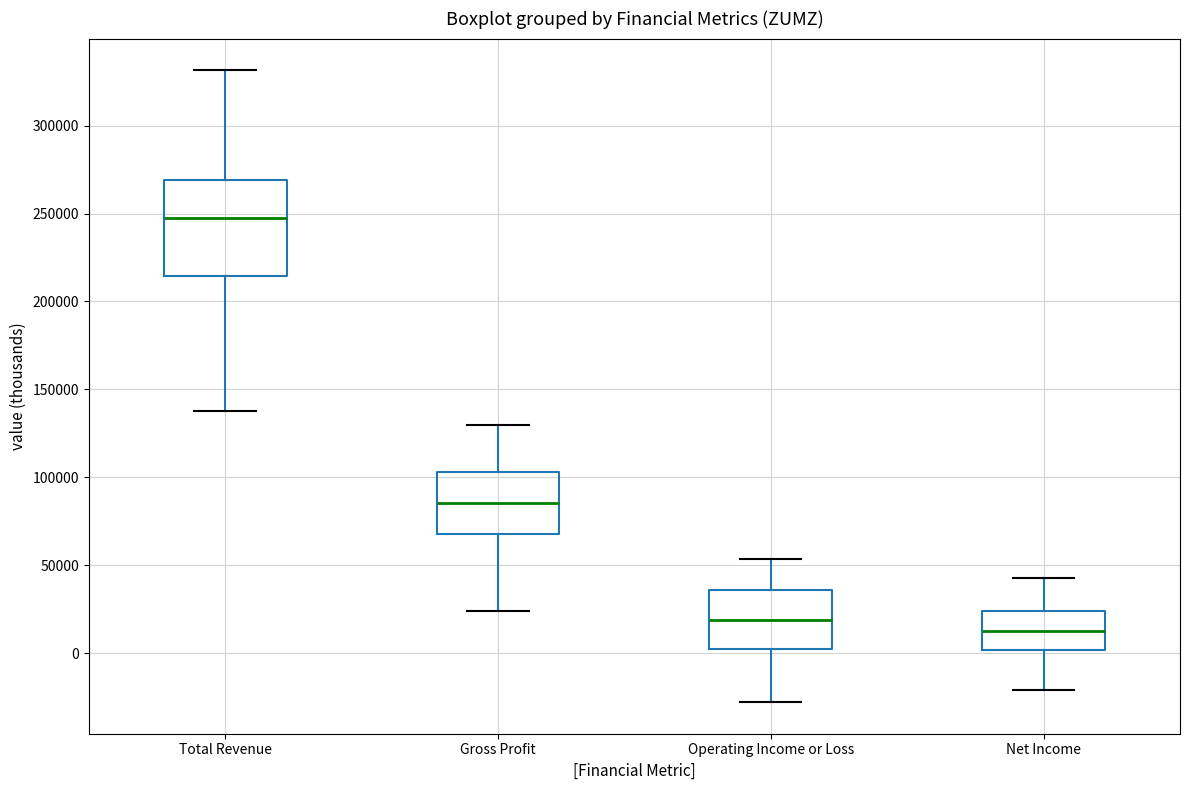

Where is the lower edge of the box for Gross Profit on the y-axis? The values are not printed on the chart, so give them approximately, as read against the axis.

70000